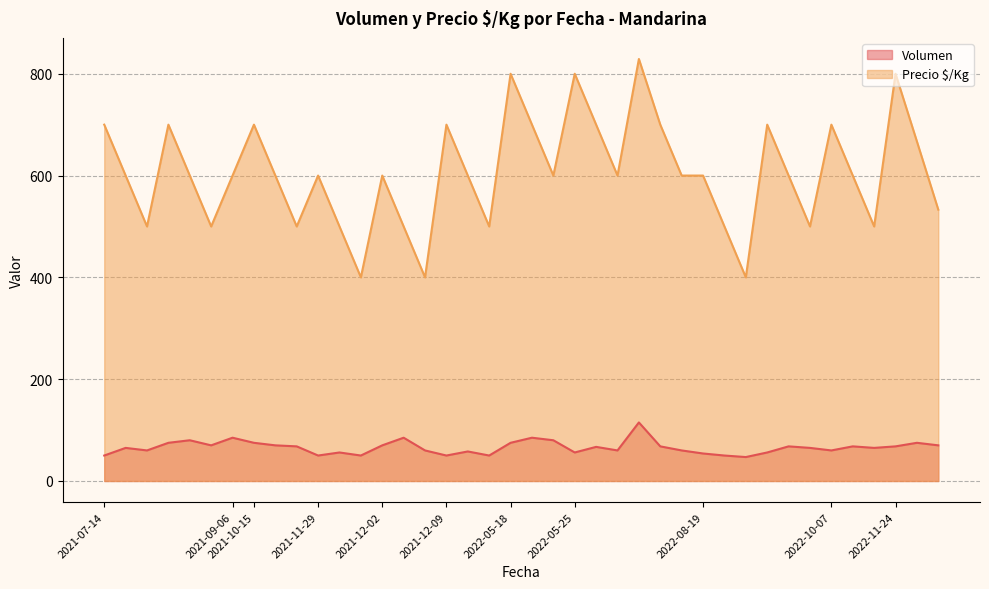

How many lines are shown in the chart?

2